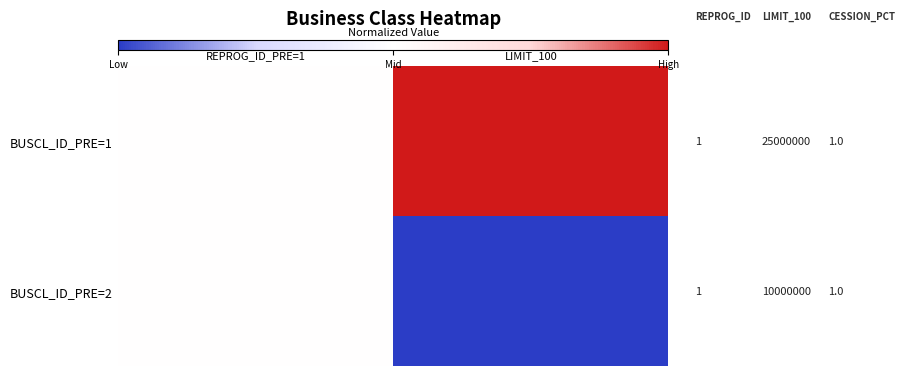

At which category is the sum across all series the highest?

REPROG_ID_PRE=1